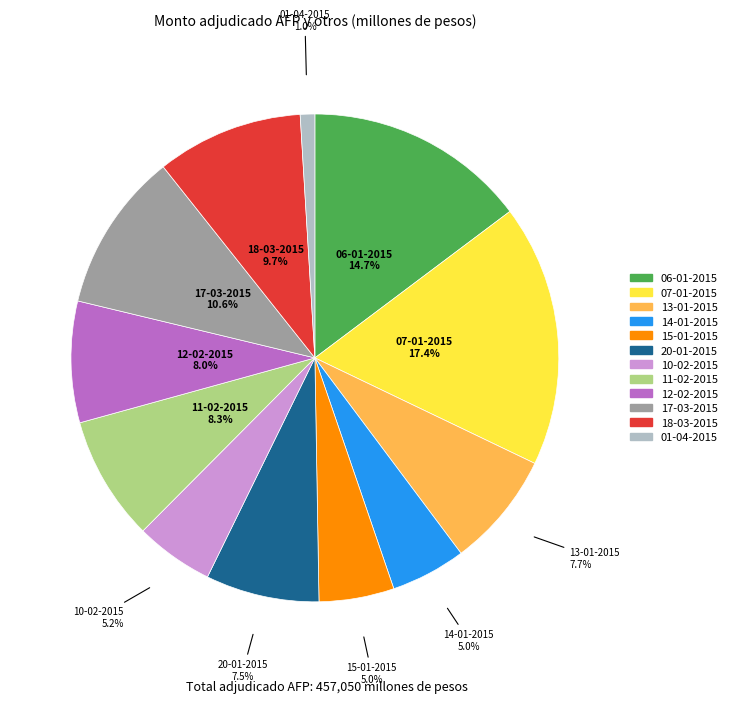

To the nearest percent, what is the average slice percentage?

8%